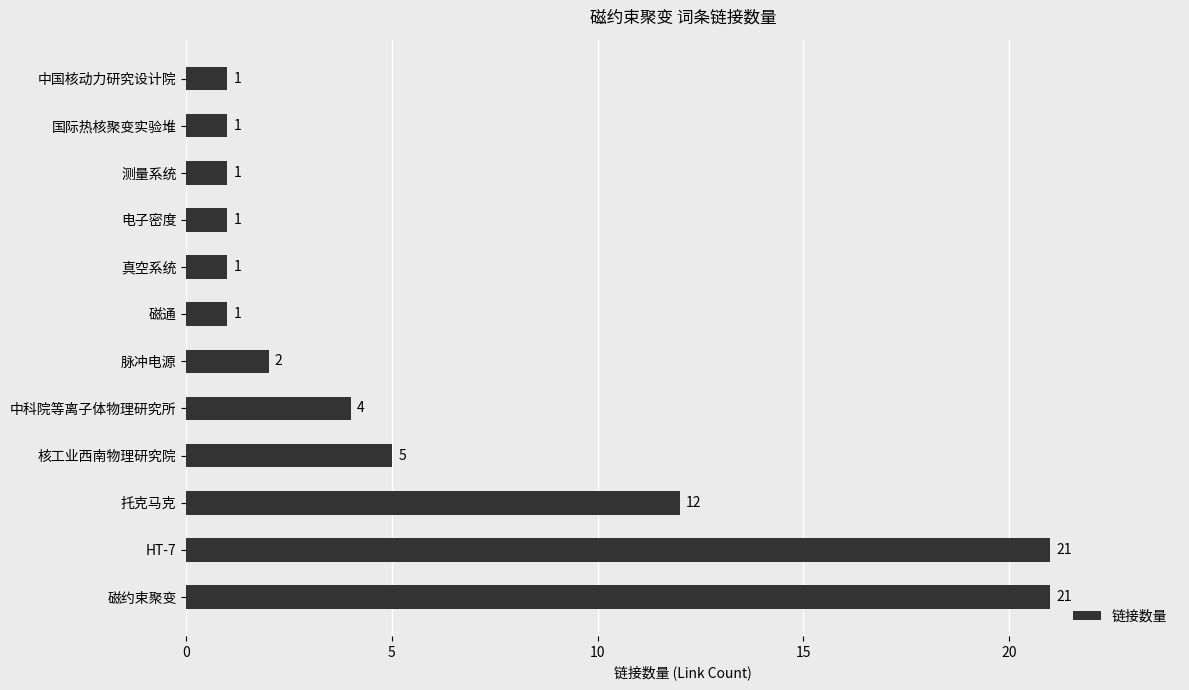

The value at 磁通 is 1. True or false?

True